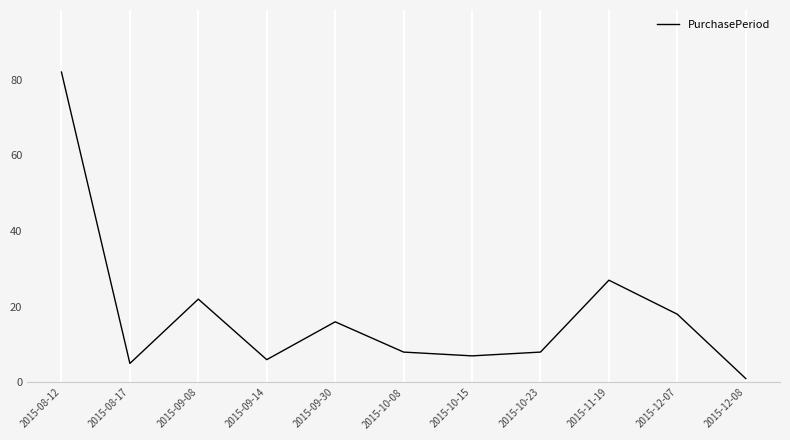

Where is the data nearest to the value 41?

2015-11-19